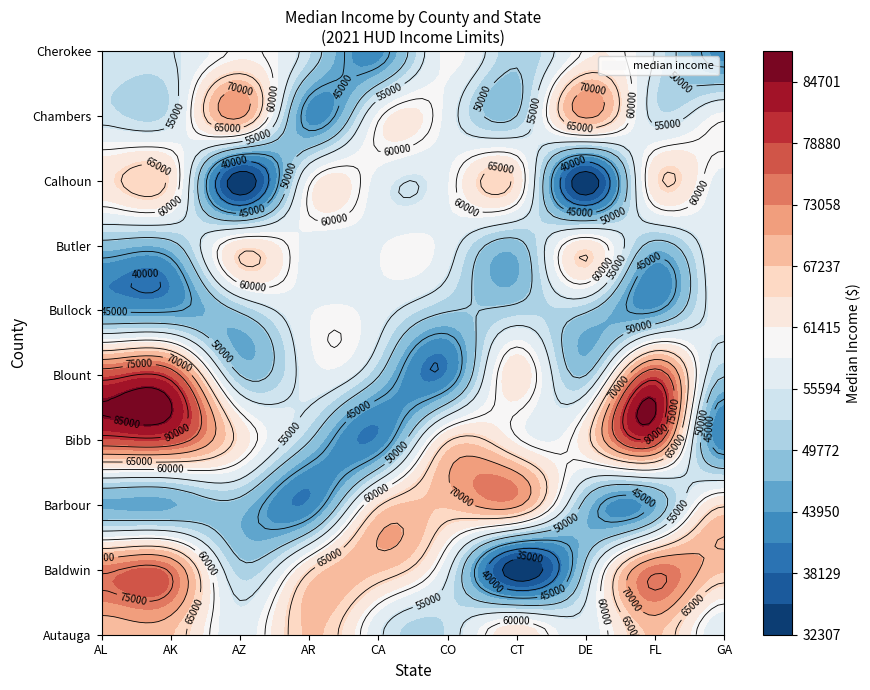

What is the difference between the DE values at 4 and 7?

17500